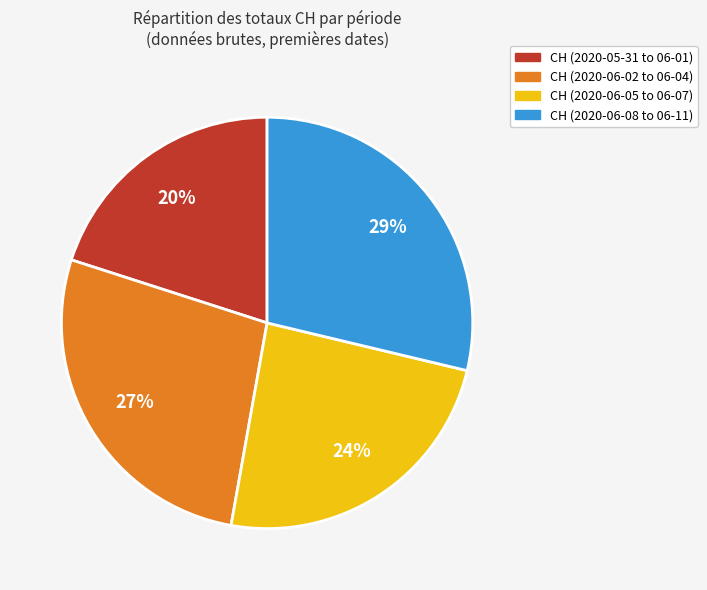

To the nearest percent, what is the difference between the largest and smallest slice percentages?

9%